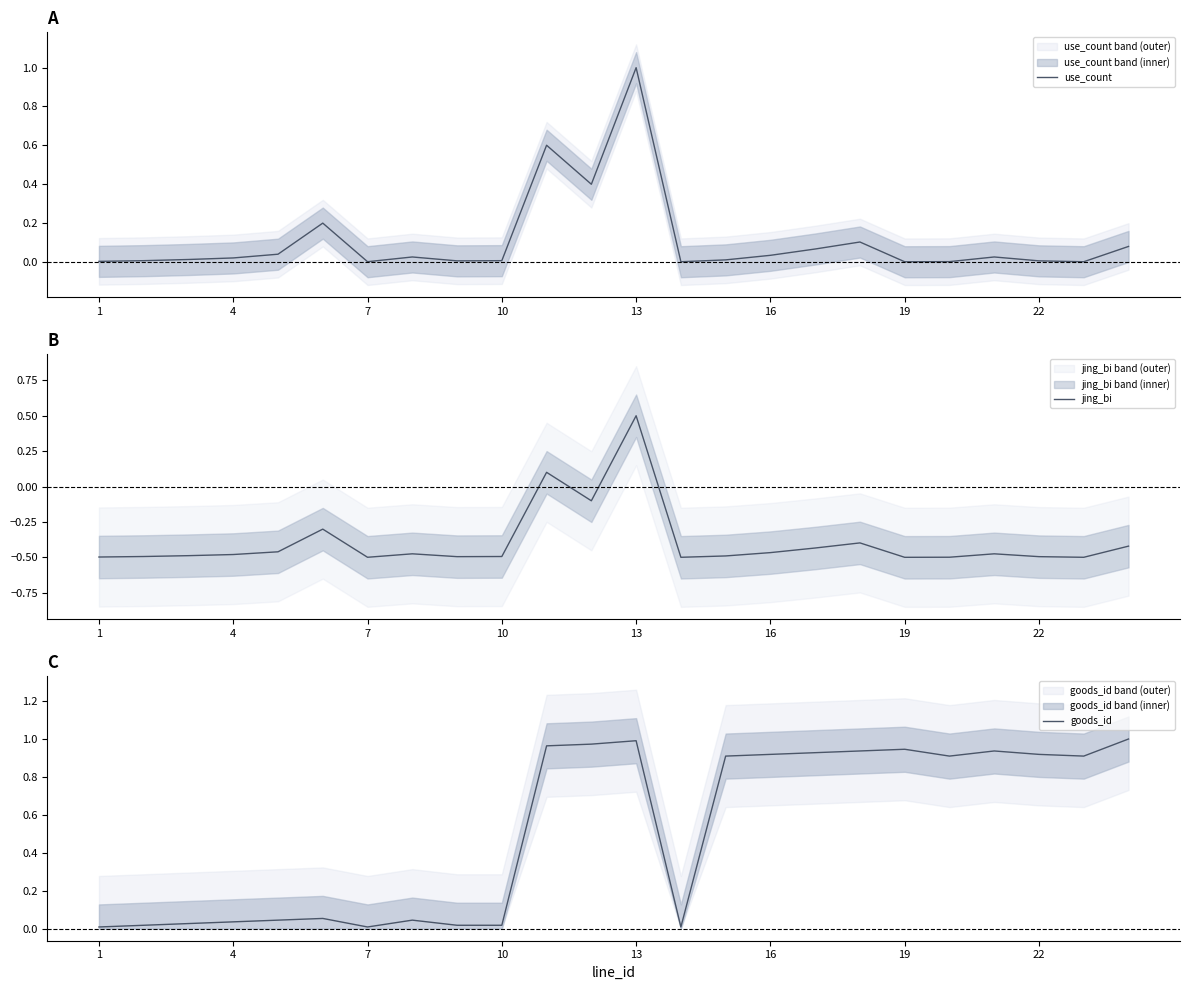

Is it true that goods_id equals 1.0 at 13?

True